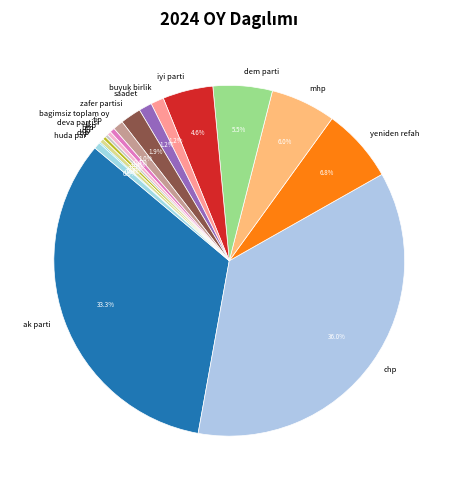

To the nearest percent, what is the average slice percentage?

6%